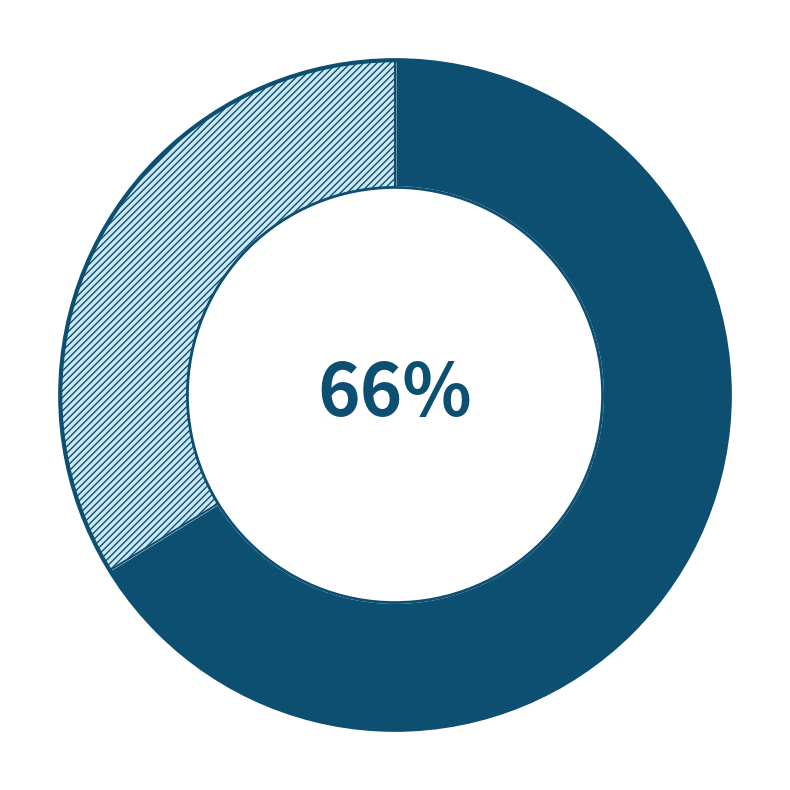

Is there a majority slice in this chart?

Yes